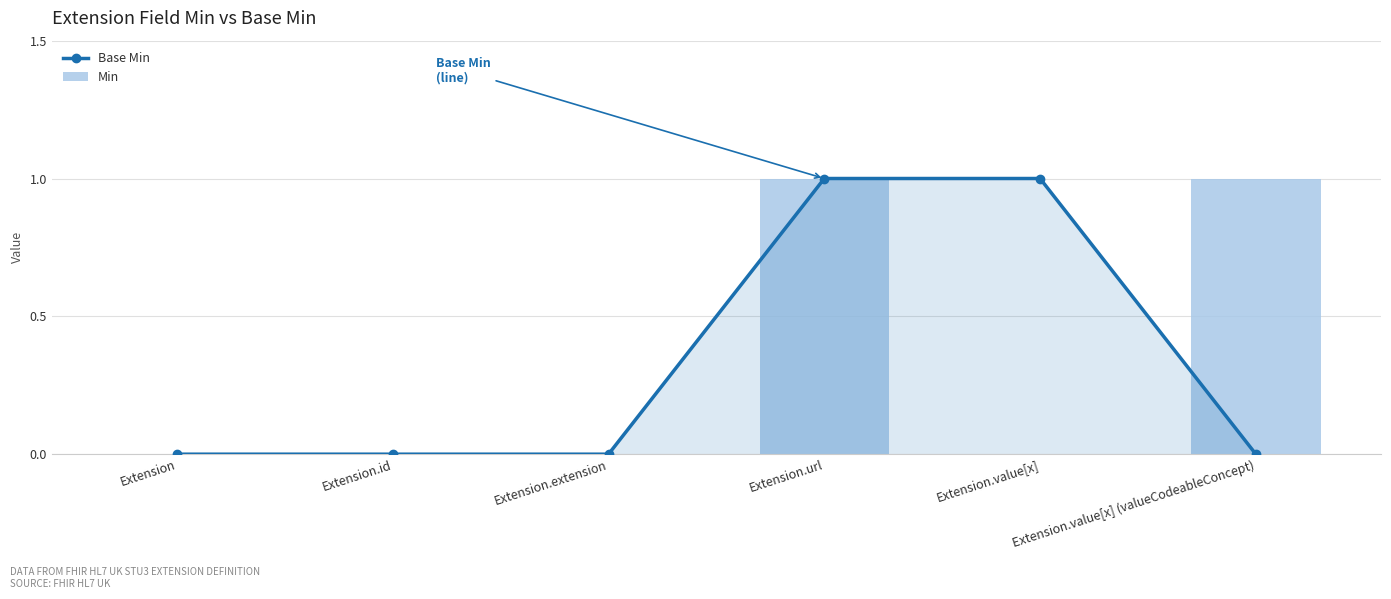

What is the sum of all Base Min values?

2